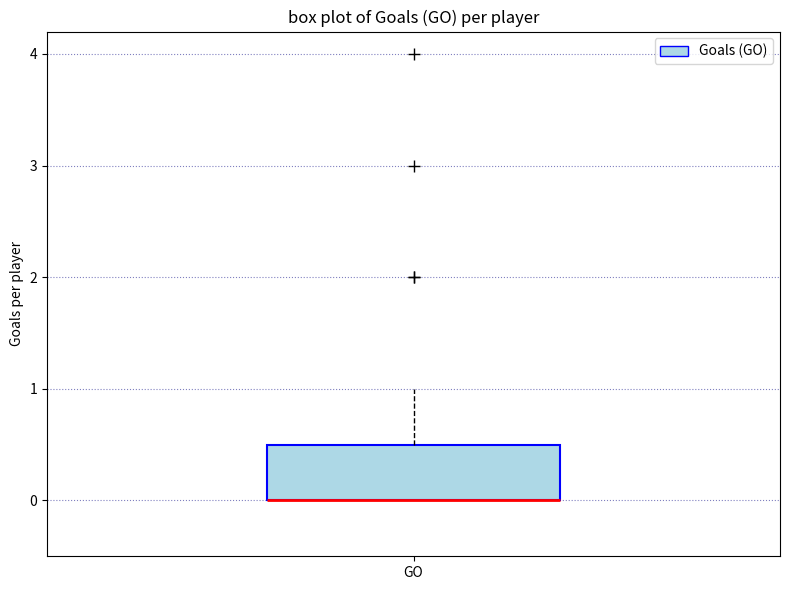

Transcribe this box plot: give where the median line is, the range the box spans, and where the two whiskers end, as read against the y-axis. The values are not printed on the chart, so give them approximately, as read against the axis.

median 0.0 (drawn on the box's lower edge), box 0.0 to 0.5, whiskers 0.0 to 1.0